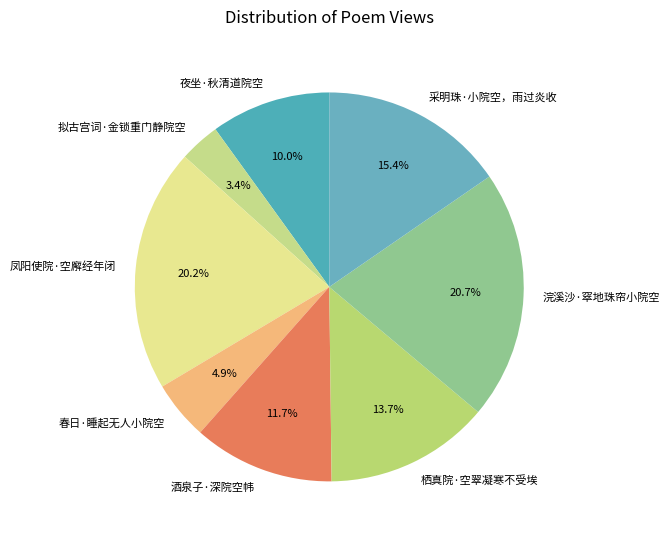

Combined, do 浣溪沙·窣地珠帘小院空 and 凤阳使院·空廨经年闭 account for over 50%?

No